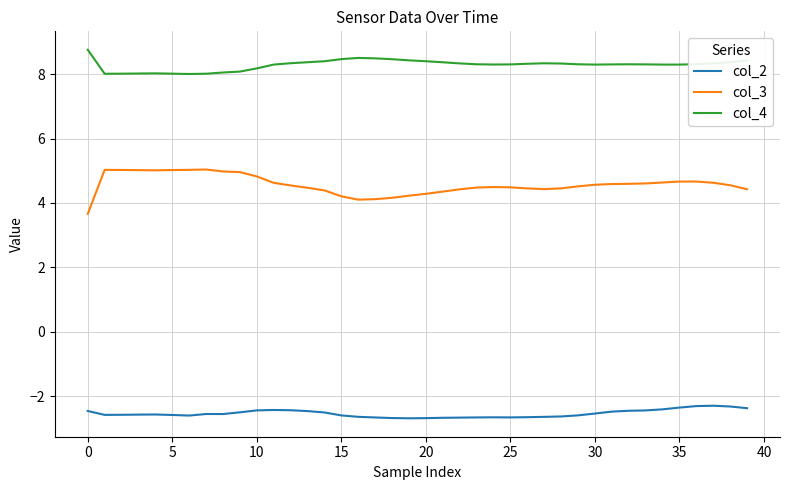

Which series has the largest range (max minus min)?

col_3